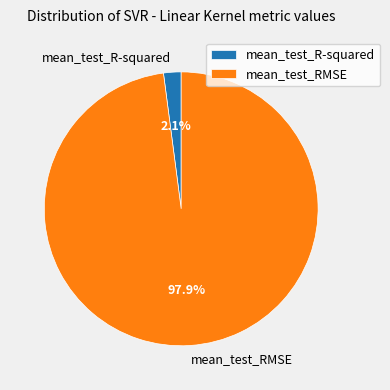

What is the smallest slice in the pie chart?

mean_test_R-squared